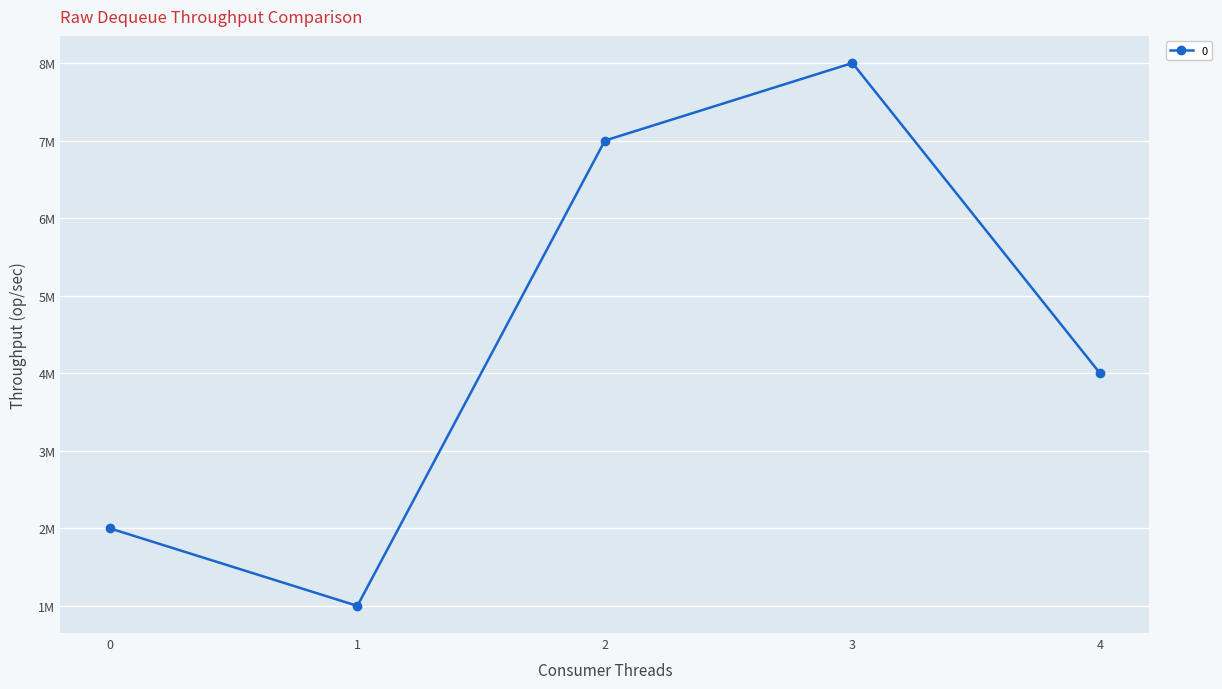

True or false: there are more than 2 points higher than both neighbors.

False